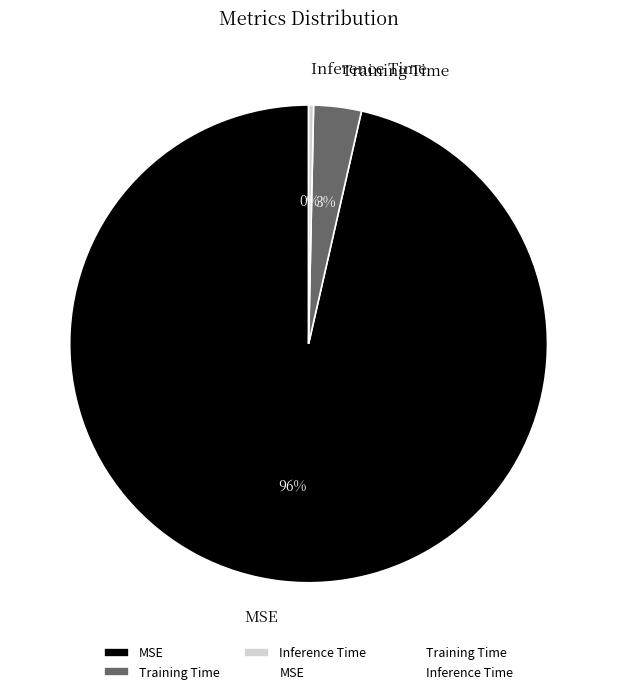

Between Training Time and MSE, which is larger?

MSE